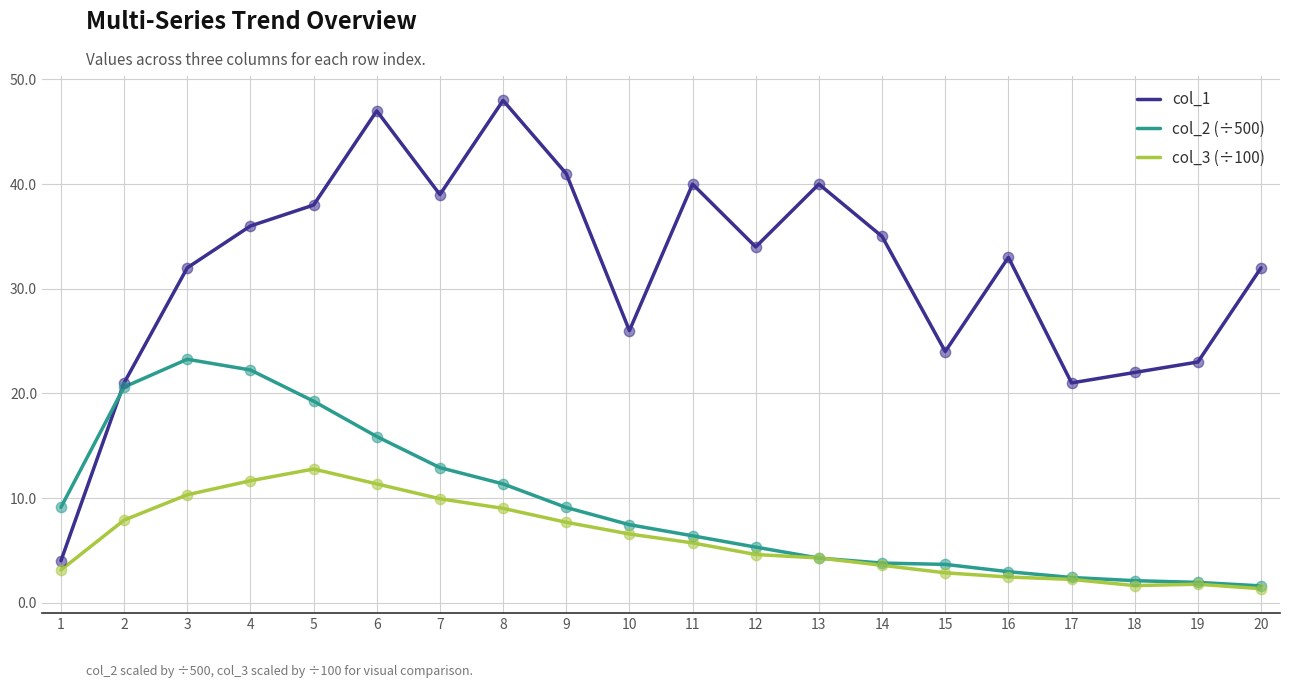

What are all the series names shown in the legend?

col_1, col_2 (÷500), col_3 (÷100)